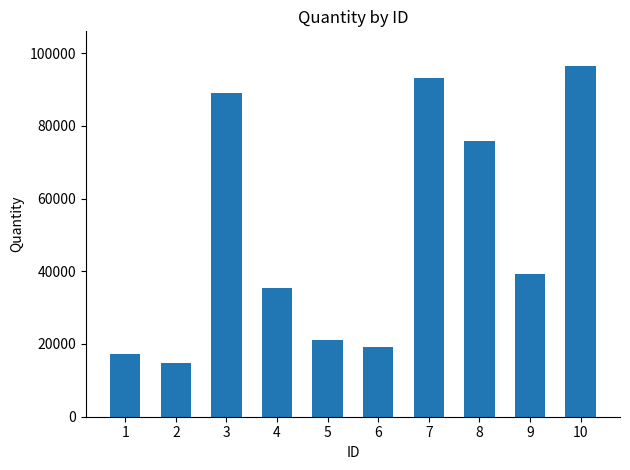

Which label corresponds to the smallest value in the chart?

2